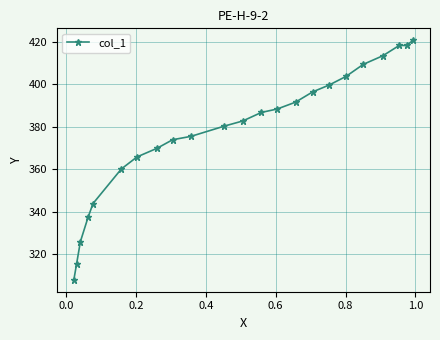

How many data points are above 382?

12